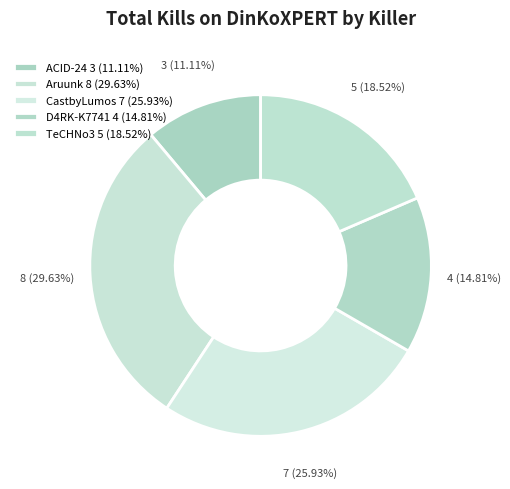

How many segments does this pie chart have?

5